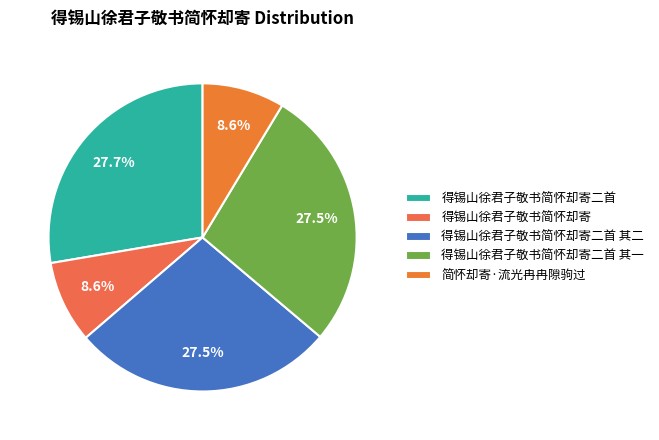

What percentage do 得锡山徐君子敬书简怀却寄二首 其二 and 简怀却寄·流光冉冉隙驹过 together represent?

36.2%